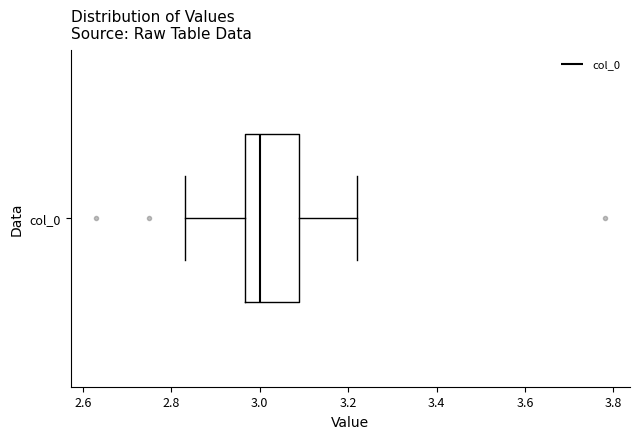

Where does the left whisker of the box for col_0 end on the x-axis? The values are not printed on the chart, so give them approximately, as read against the axis.

2.84